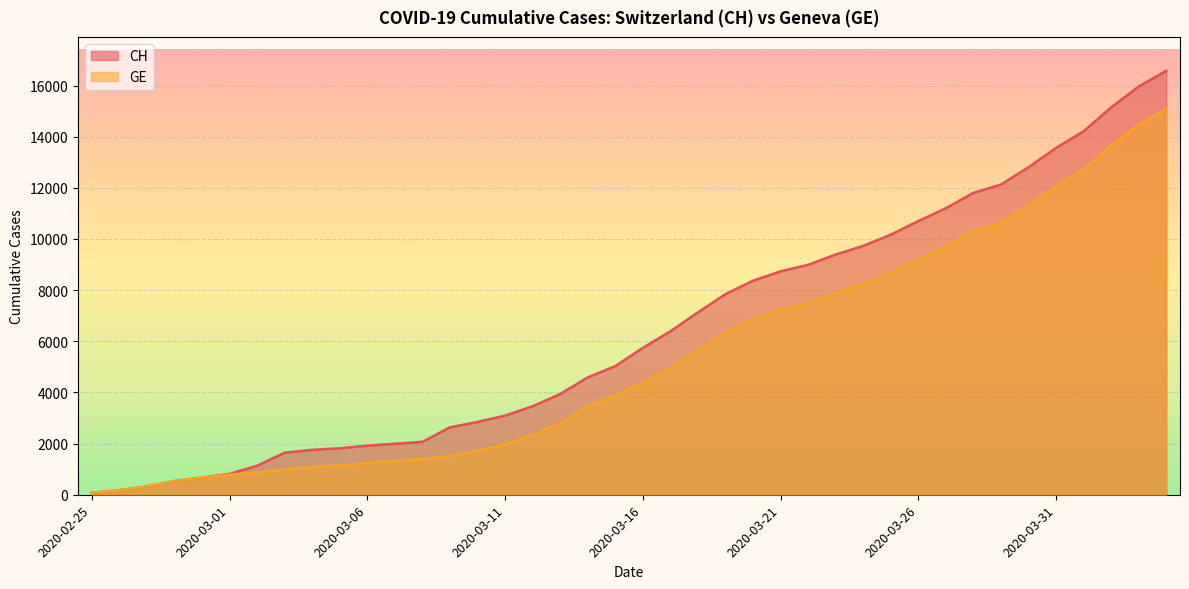

What is the sum of all GE values?

215106